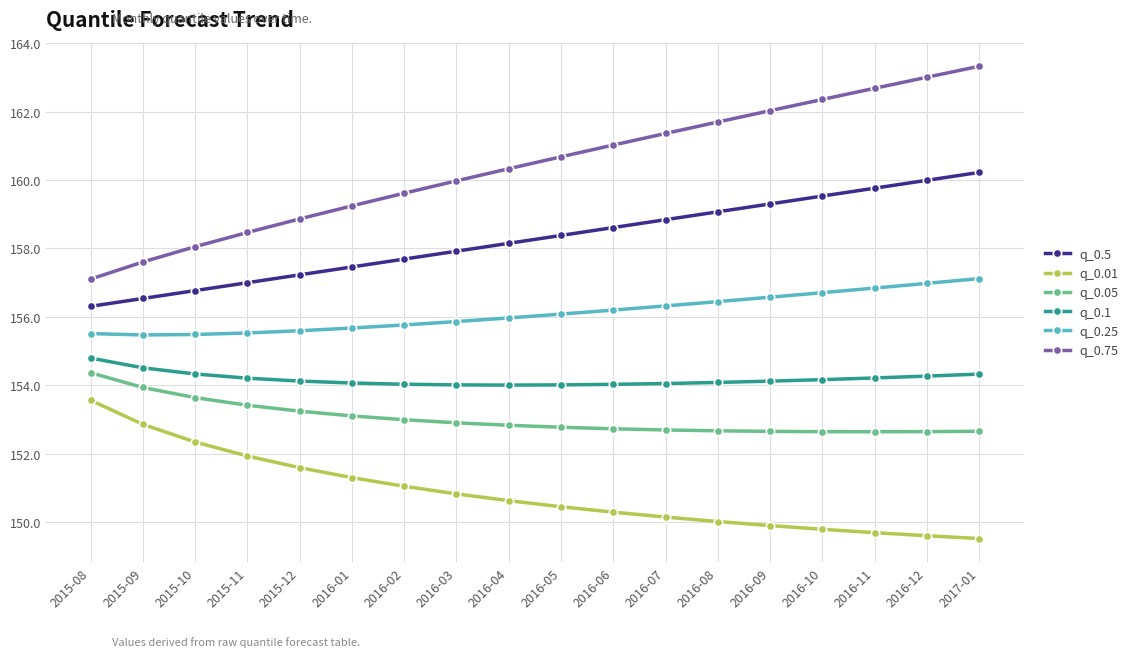

What is the label of the 5th point from the left?

2015-12